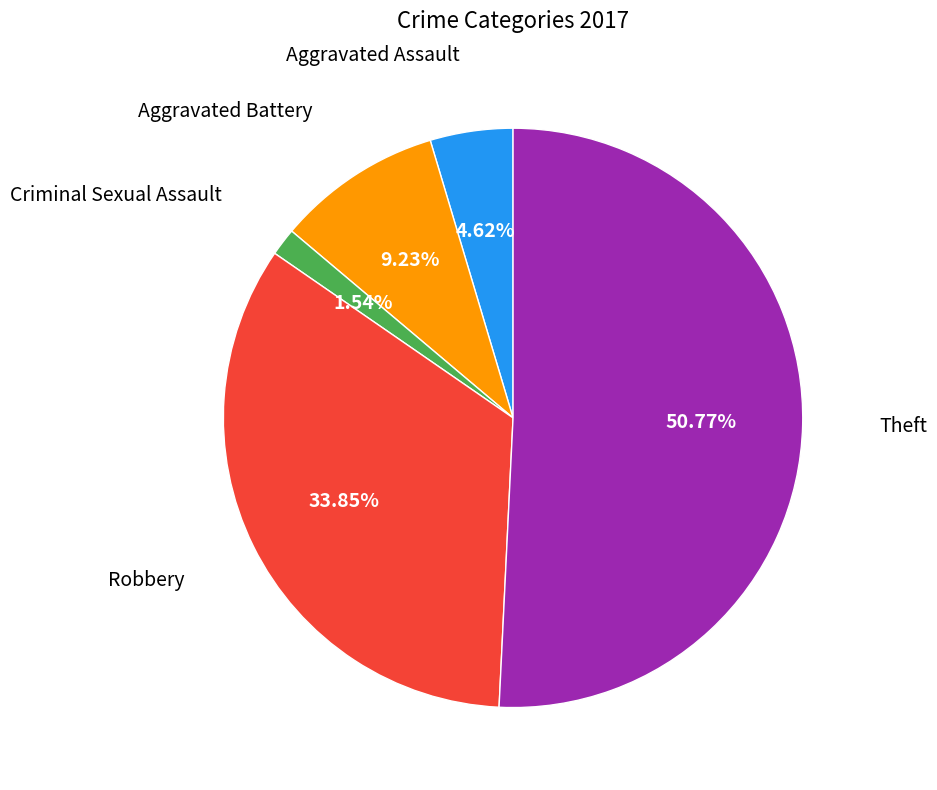

Count the number of slices in the pie.

5